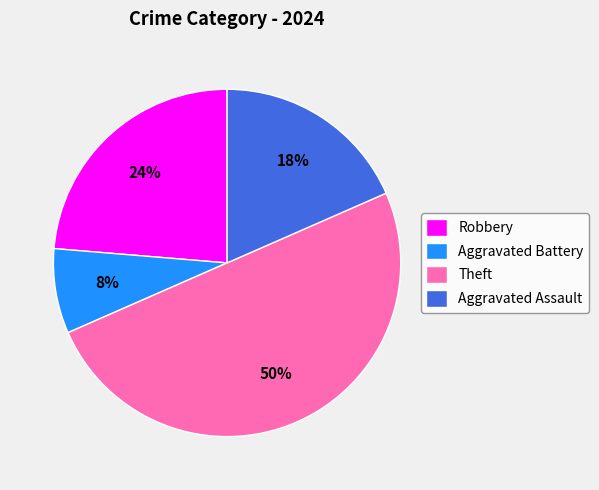

Is it true that Theft is 37% of the pie?

False